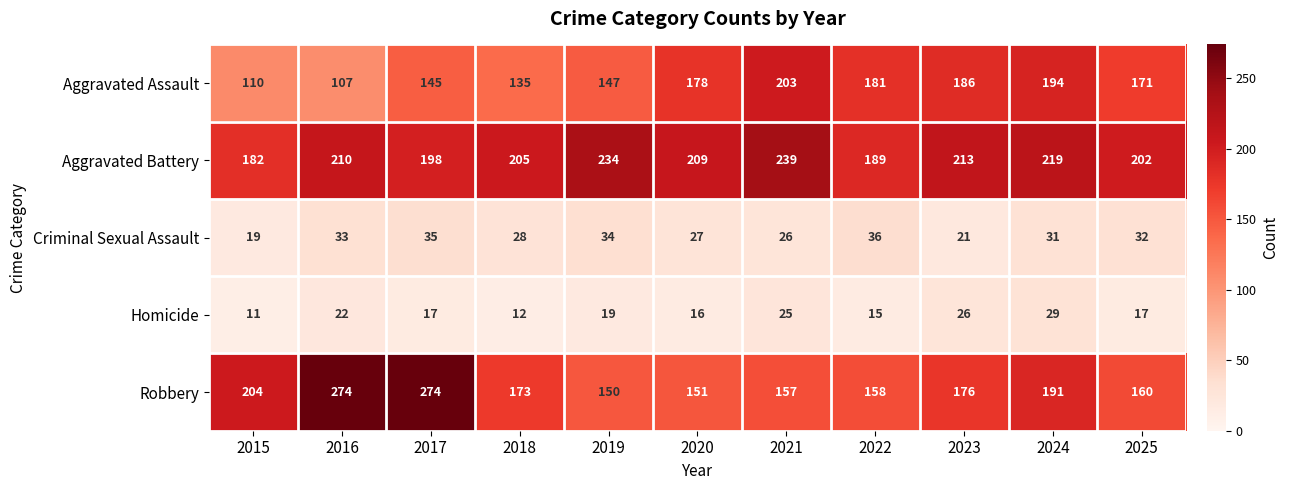

What is the difference between the maximum and second lowest values in the Robbery series?

123